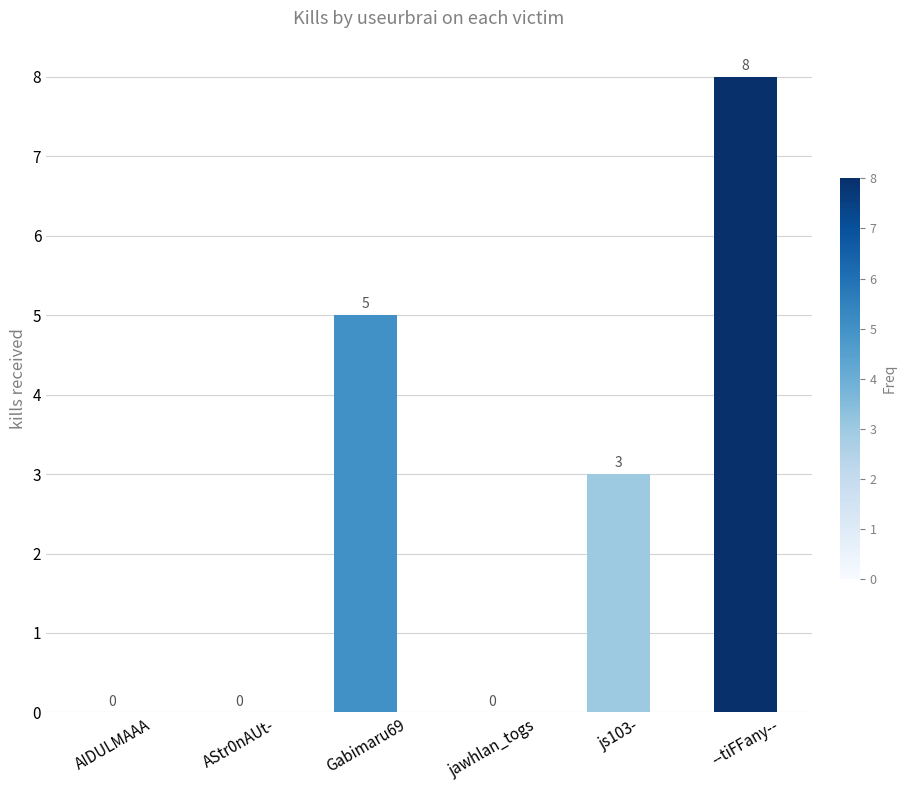

How many values are between 0 and 5?

5